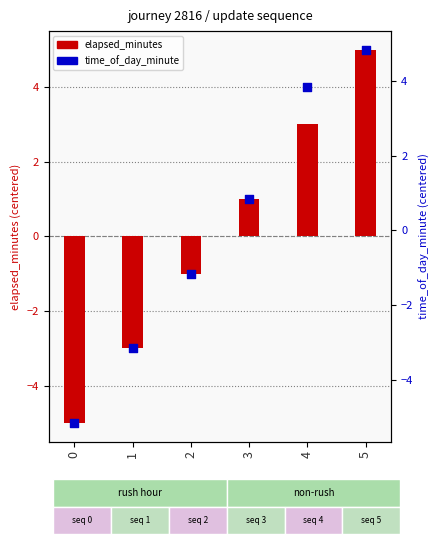

At how many categories does at least one series exceed 4?

1